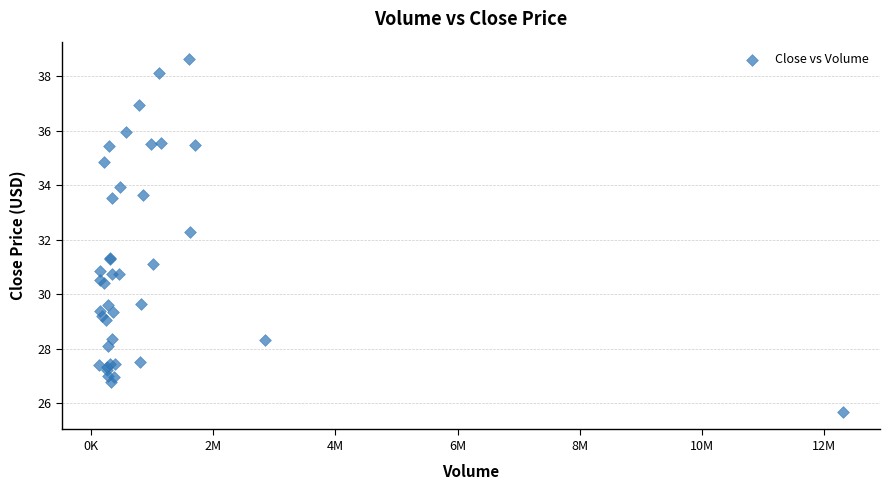

What Y value in the scatter plot is closest to 32?

32.3